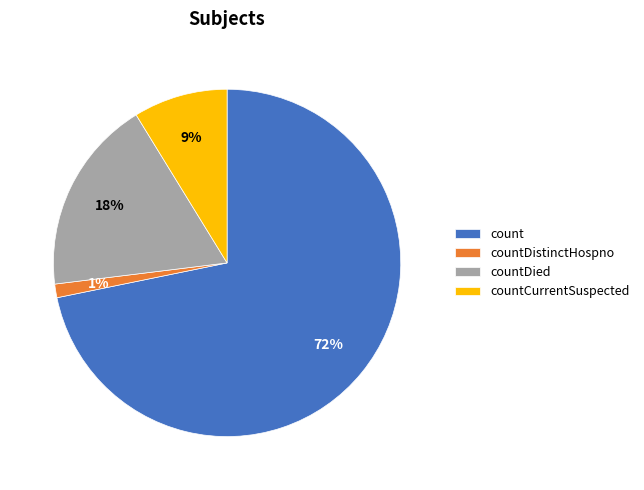

Is the sum of countDistinctHospno and countDied greater than half?

No